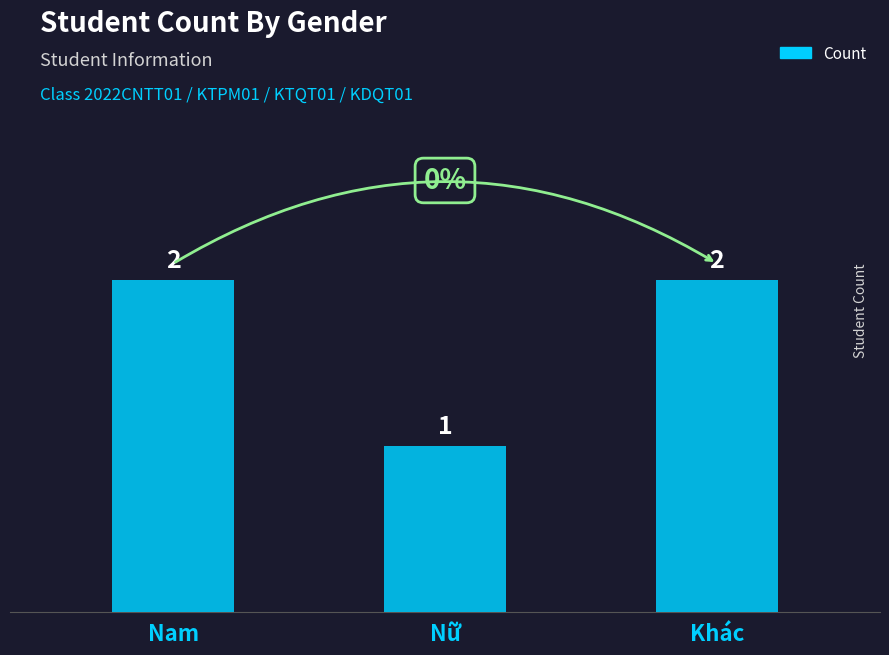

The chart shows a value of 1 at Nữ. True or false?

True